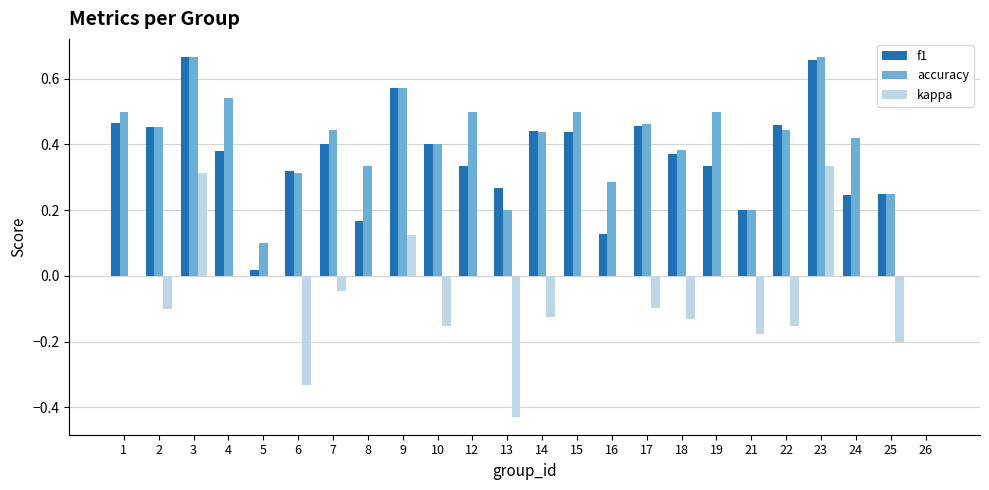

Between 2 and 16, which series saw the biggest shift?

f1